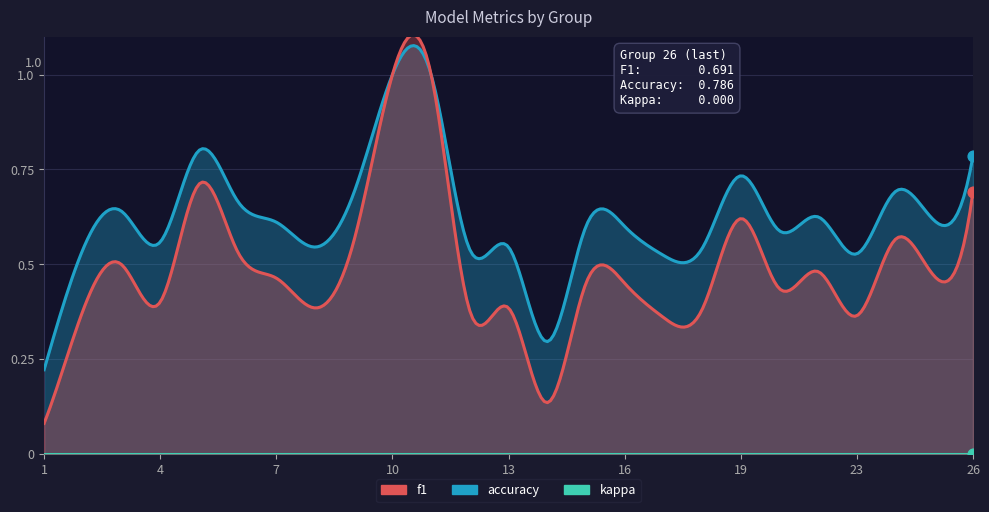

What are all the series names shown in the legend?

f1, accuracy, kappa